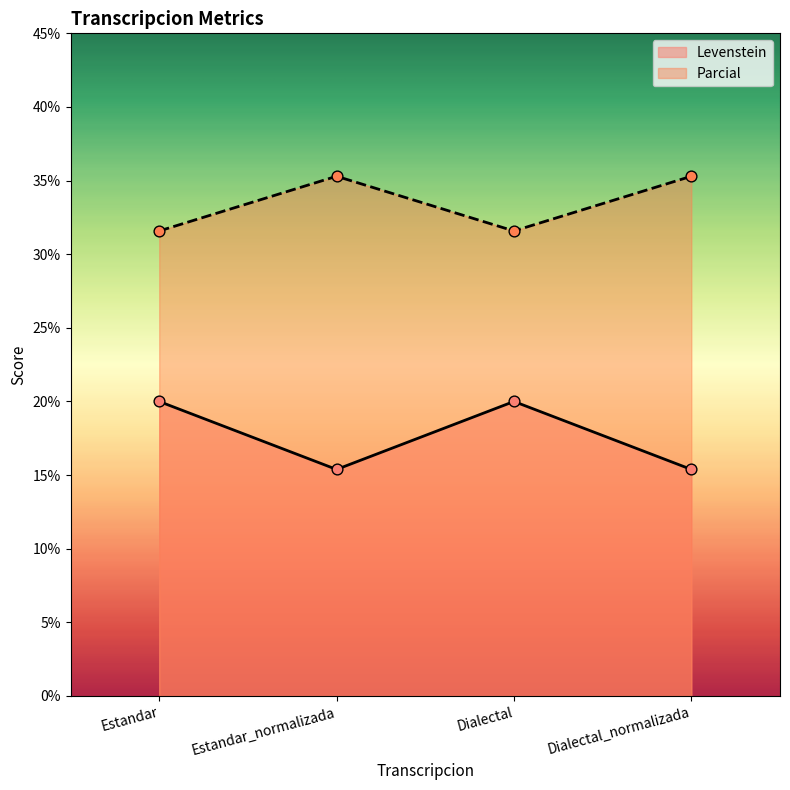

Which series has the largest total across all categories?

Parcial